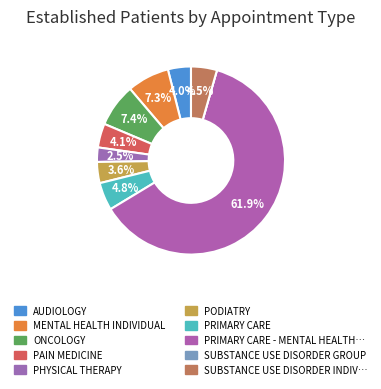

Does any single category account for the majority?

Yes